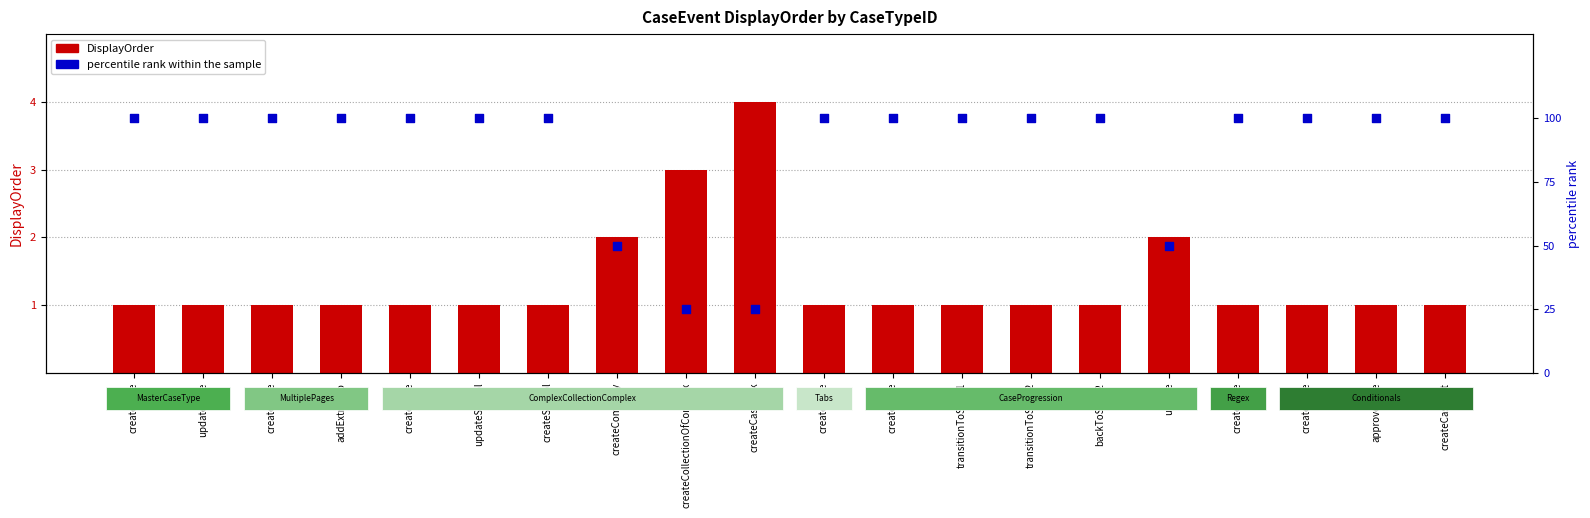

What are all the series names shown in the legend?

DisplayOrder, percentile rank within the sample